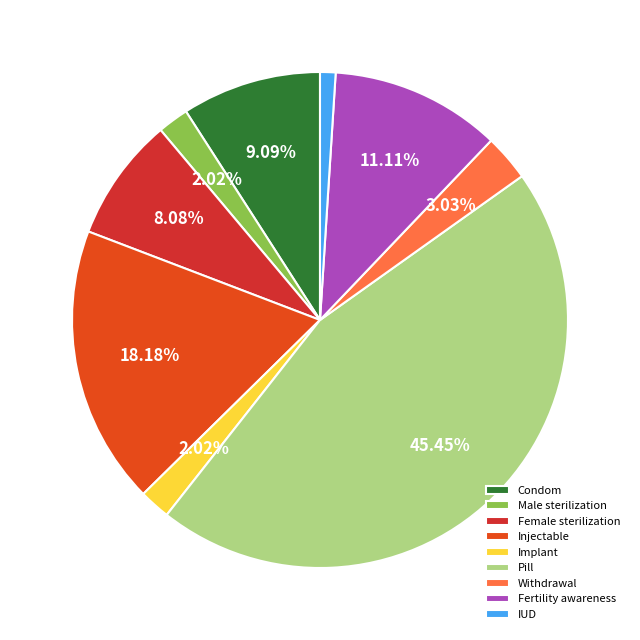

To the nearest percent, what percentage of the pie is Withdrawal?

3%